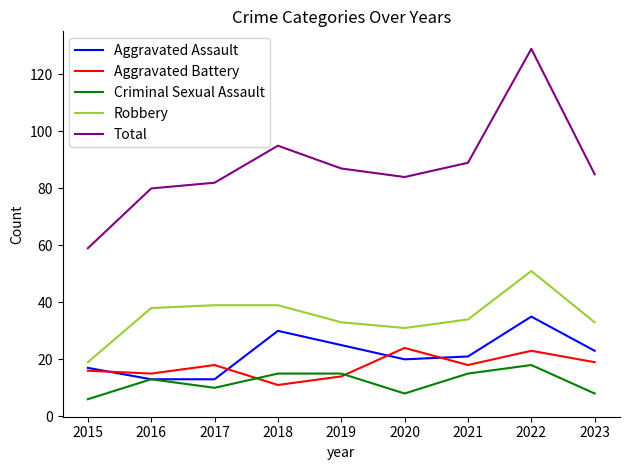

True or false: Aggravated Assault has more than 2 points higher than both neighbors.

False